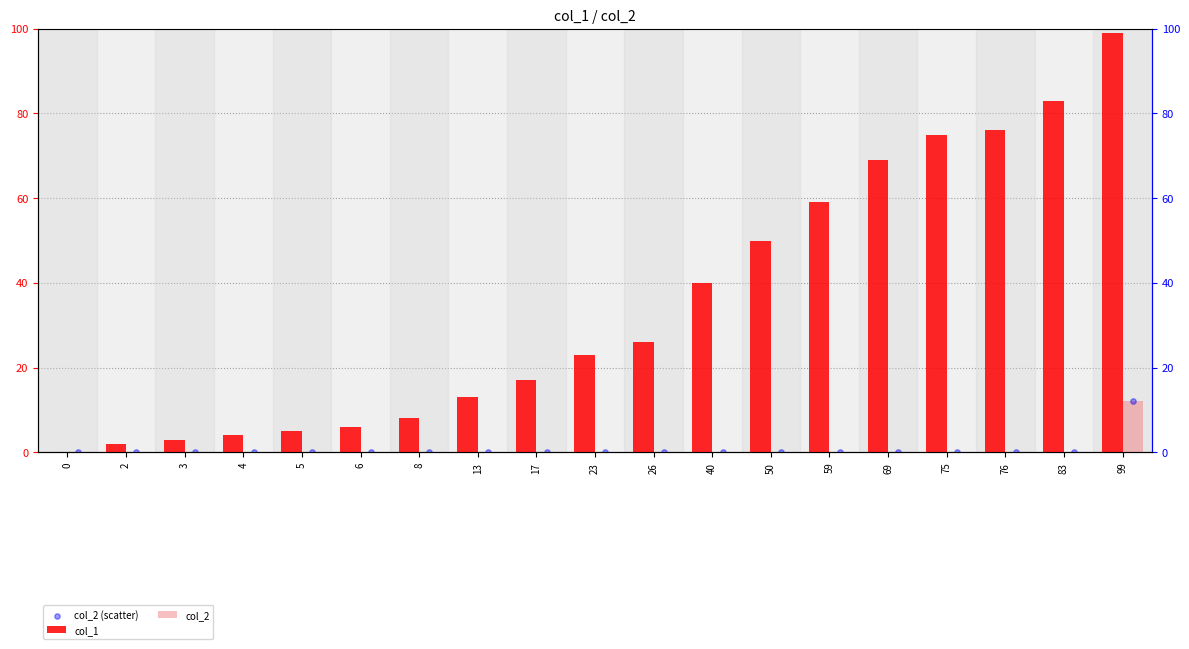

Which series has the largest total across all categories?

col_1